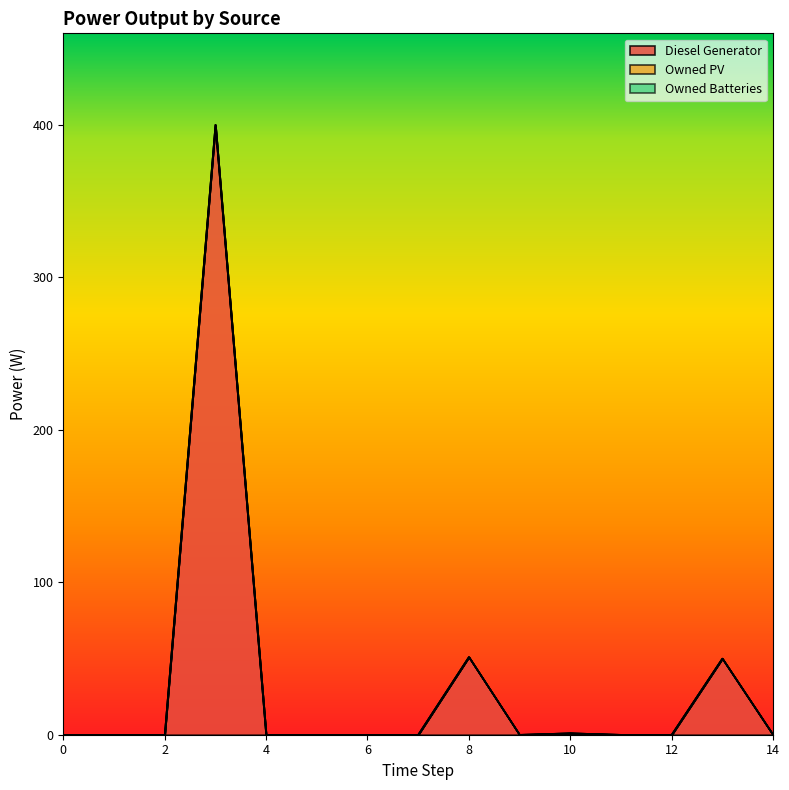

At which category is the sum across all series the highest?

3